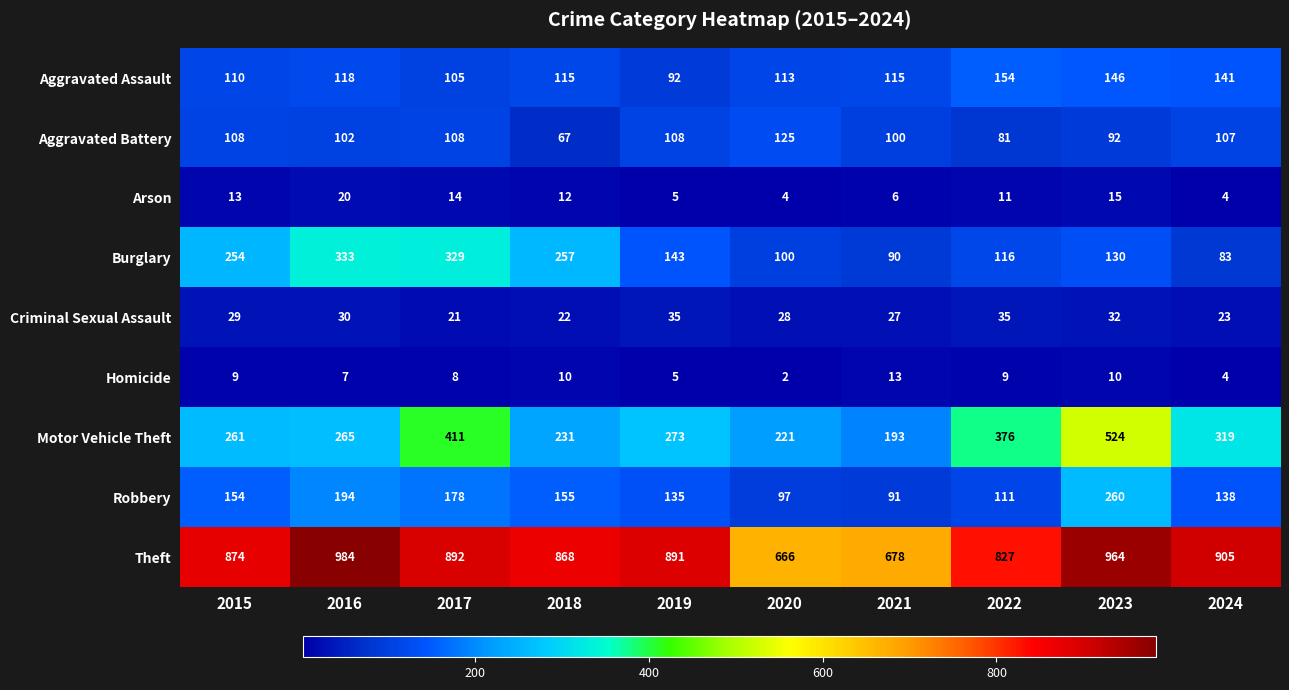

Which series has the widest spread of values?

Motor Vehicle Theft